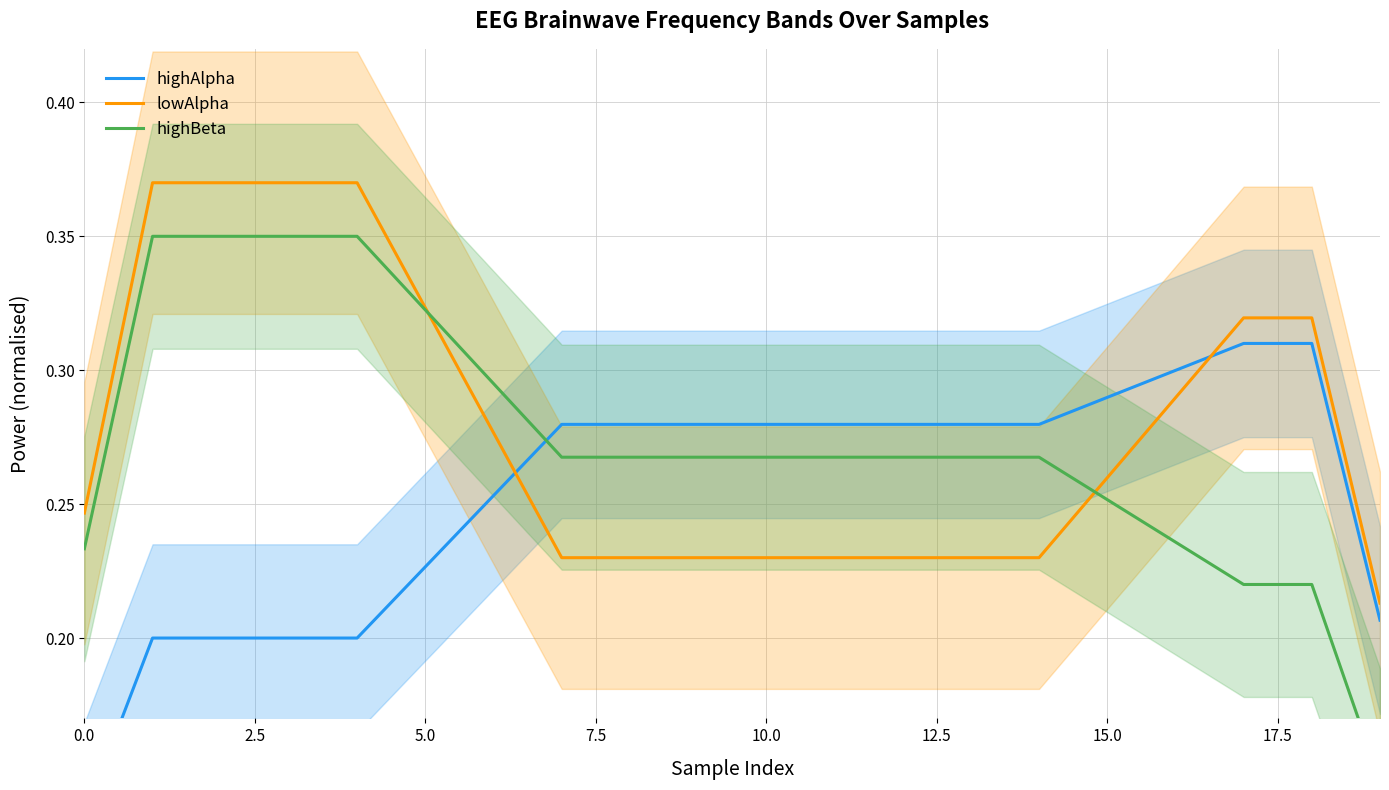

Between 12.5 and 14, which series saw the biggest shift?

lowAlpha